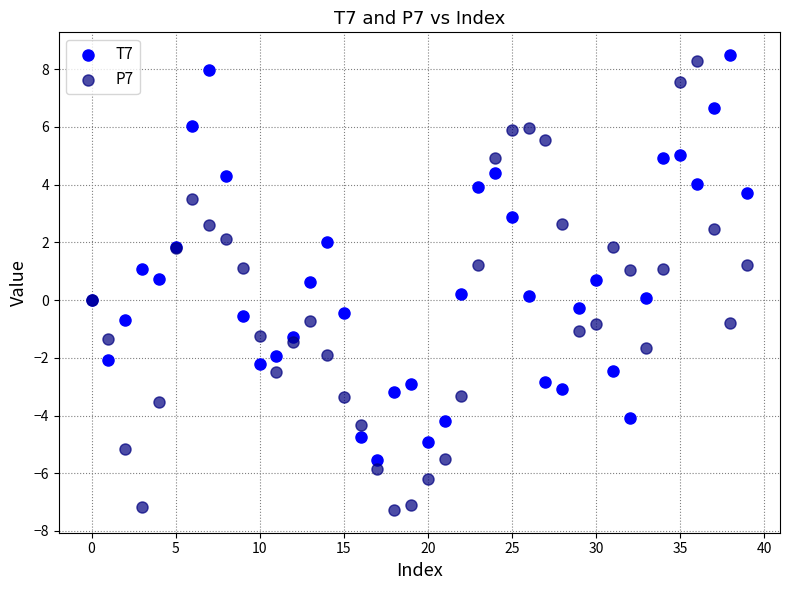

Which series has the largest Y range (max minus min)?

P7